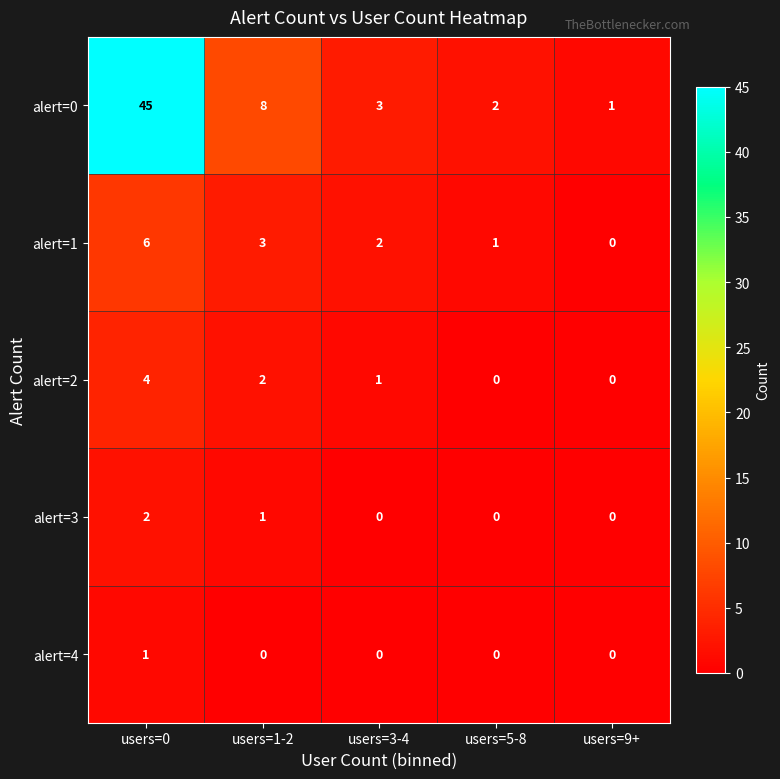

Rank the series by their maximum value, from highest to lowest.

alert=0, alert=1, alert=2, alert=3, alert=4